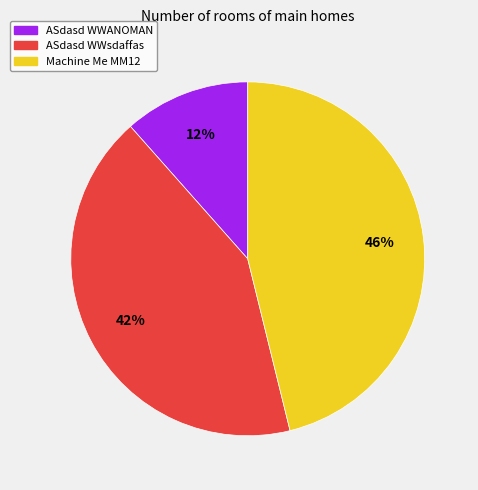

Approximately how many times larger is the value at ASdasd WWANOMAN compared to ASdasd WWsdaffas?

0.3